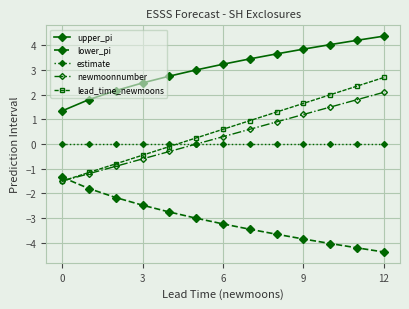

Which series has the widest spread of values?

lead_time_newmoons